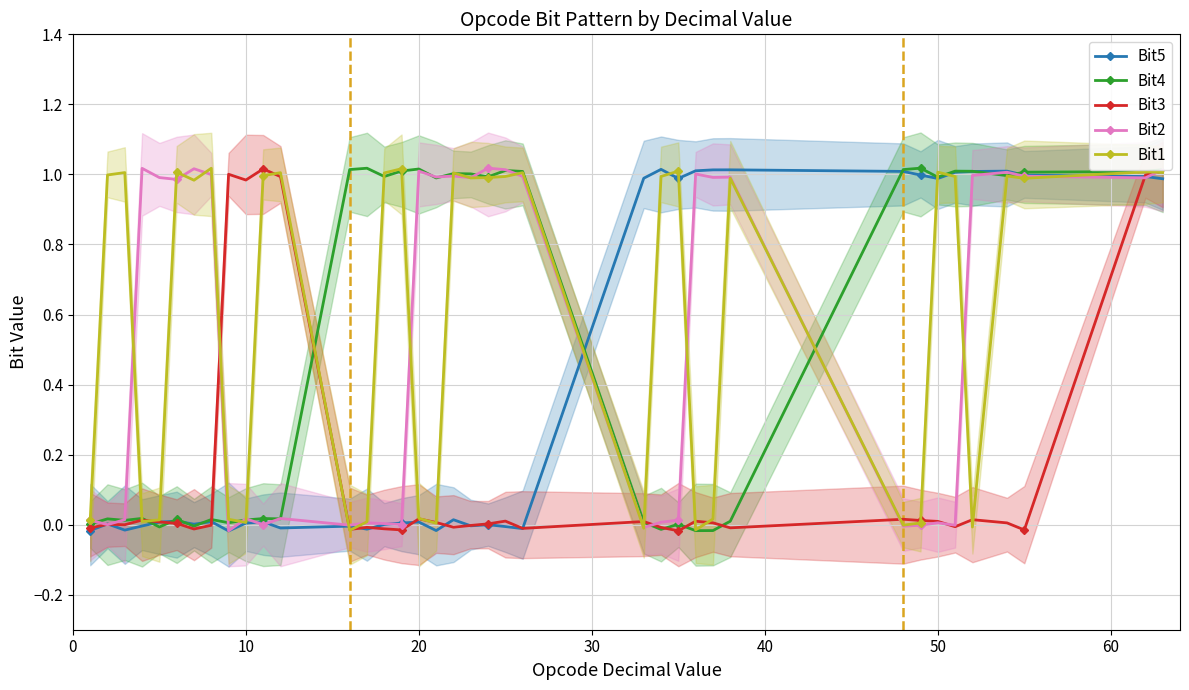

How many times do Bit4 and Bit3 cross each other?

8